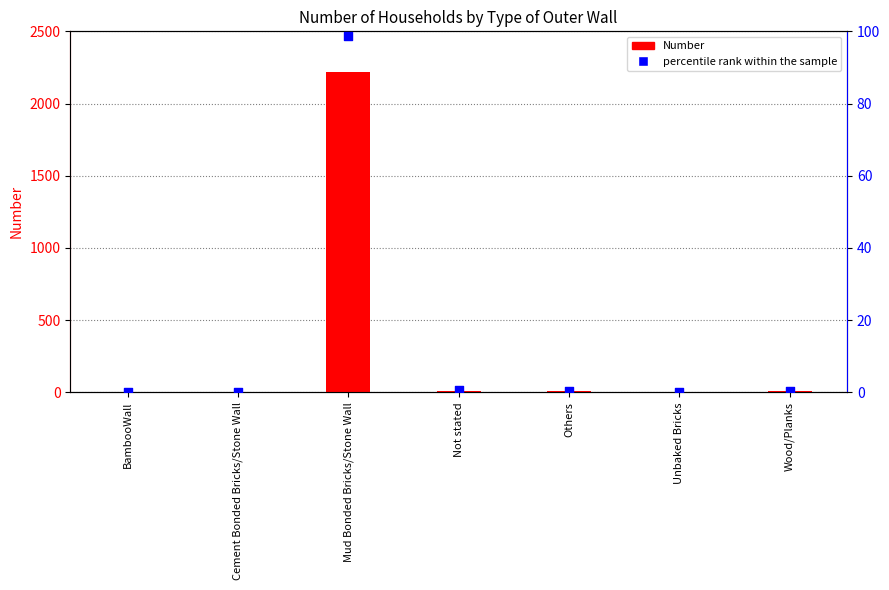

At how many categories does at least one series exceed 1218?

1